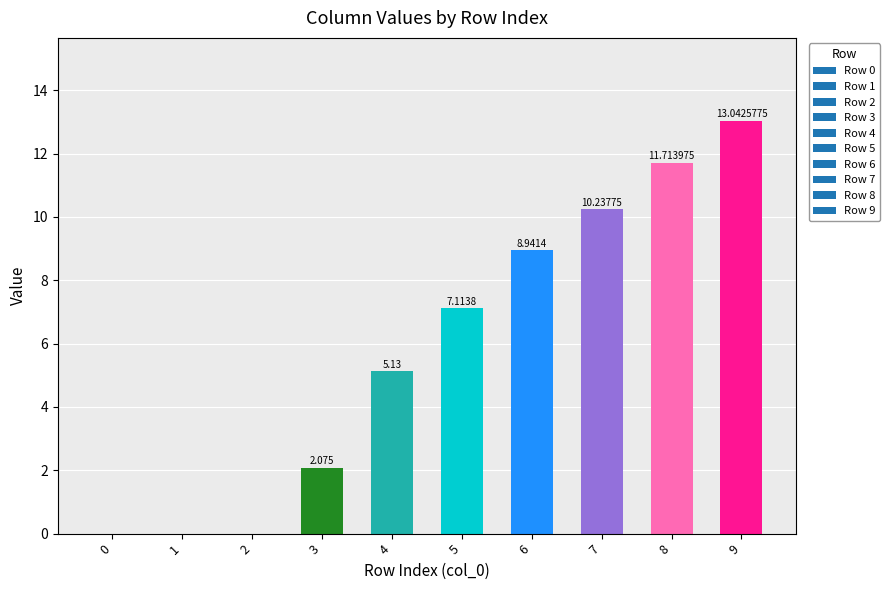

Is it true that the value at 6 is 12.6?

False